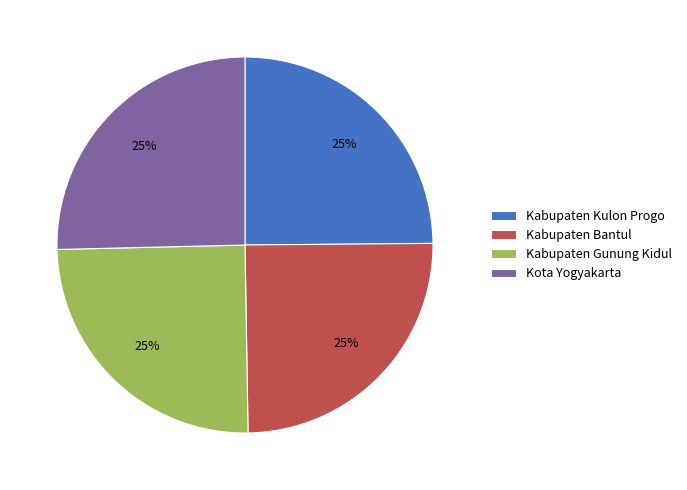

Approximately how many times larger is the value at Kabupaten Bantul compared to Kabupaten Gunung Kidul?

1.0